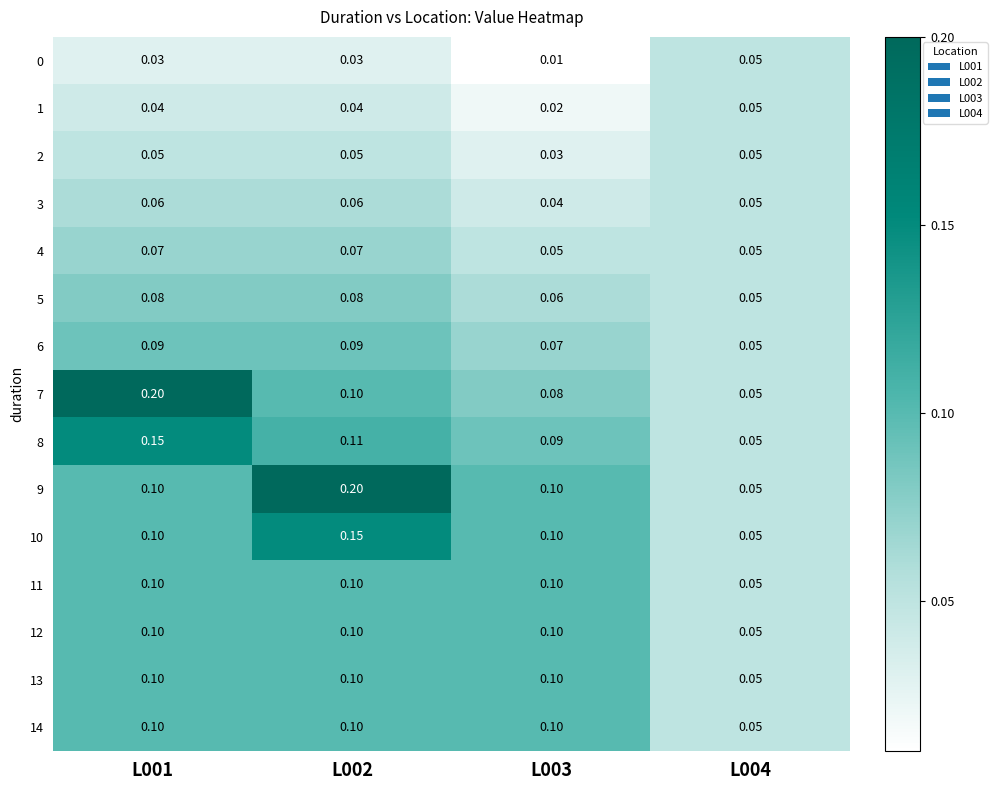

Is the value of 5 at L003 greater than the value of 11 at L003?

No